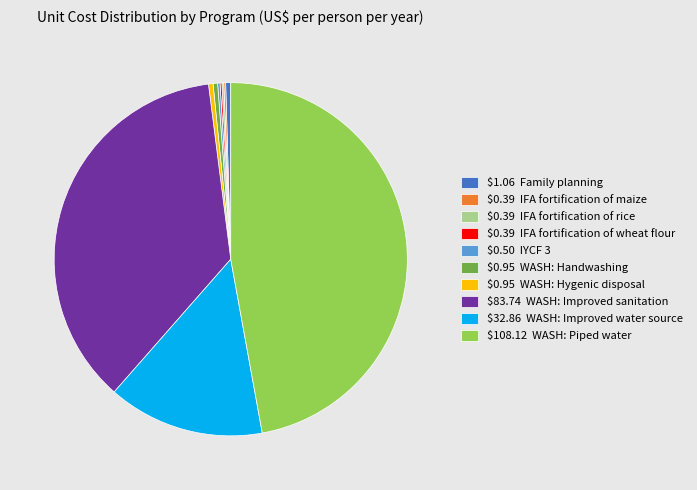

Is there any slice that represents more than half of the pie?

No